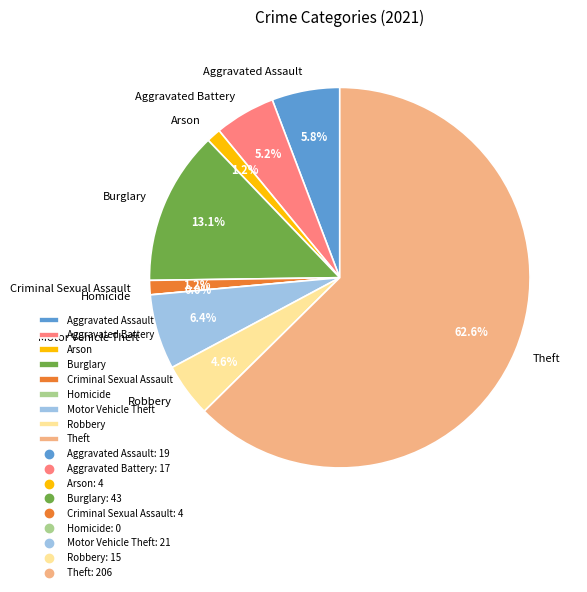

Between Criminal Sexual Assault and Homicide, which is larger?

Criminal Sexual Assault